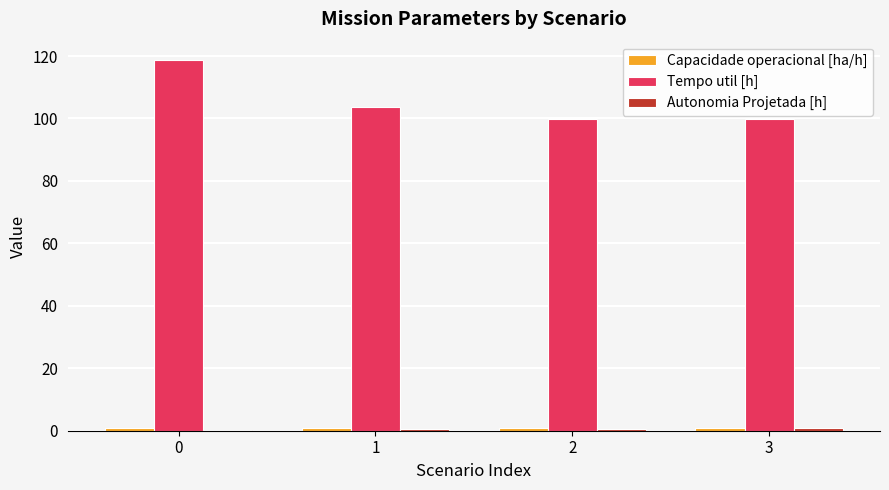

At which label is Tempo util [h] closest to 109?

1